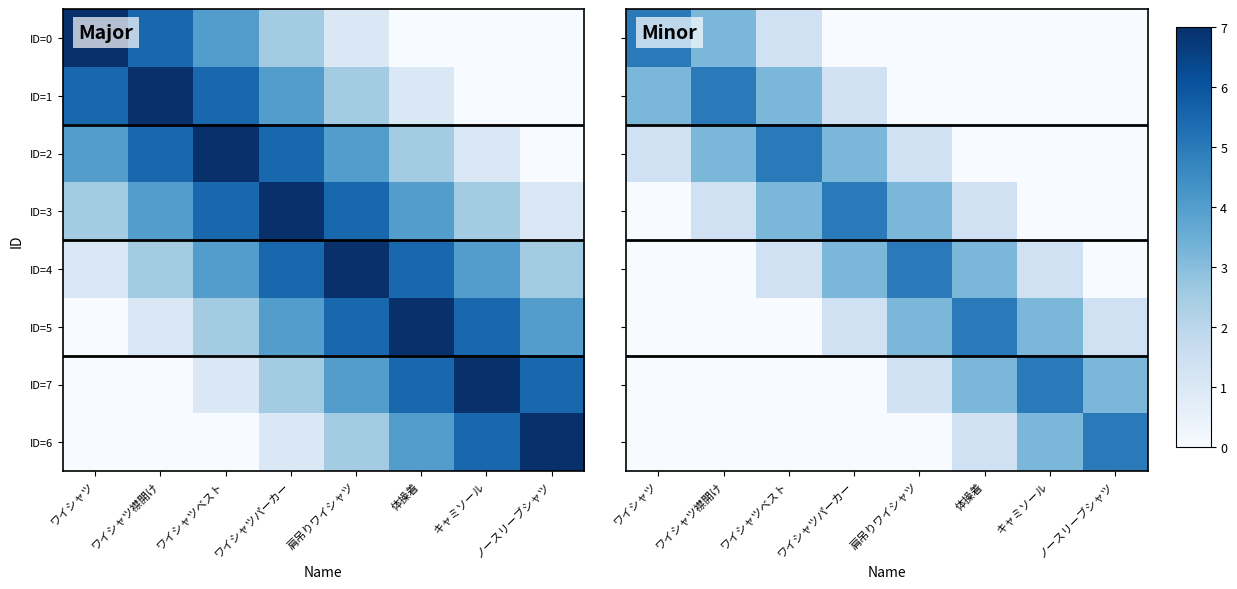

Count the number of categories in the chart.

8